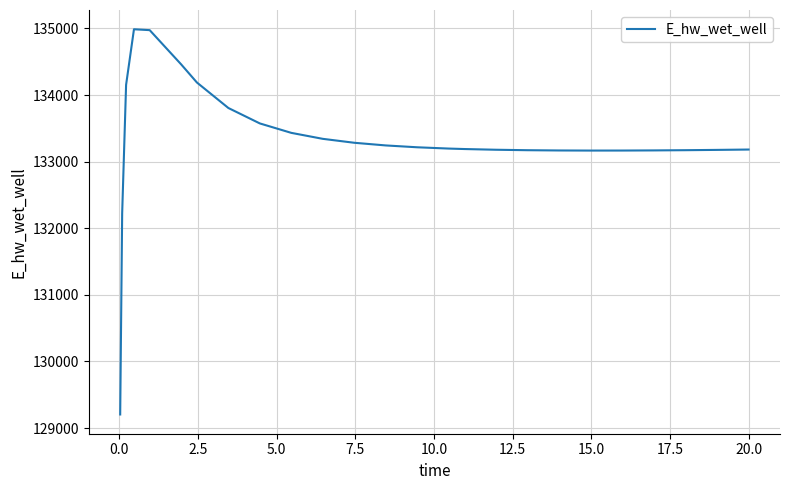

Does the chart have visible grid lines?

Yes